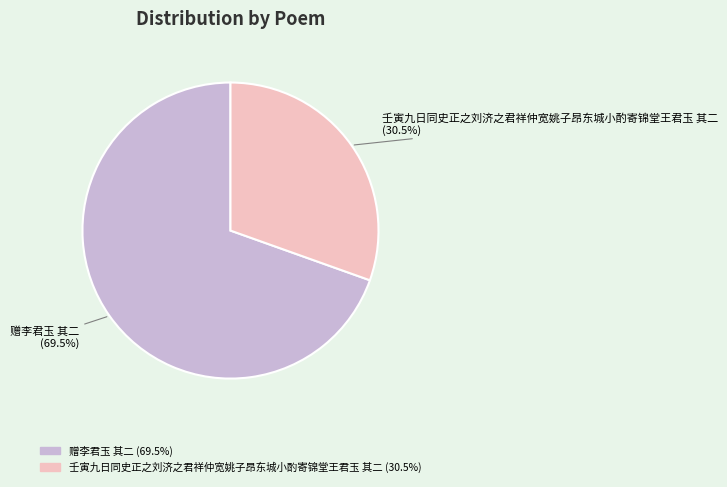

What is the majority slice?

赠李君玉 其二